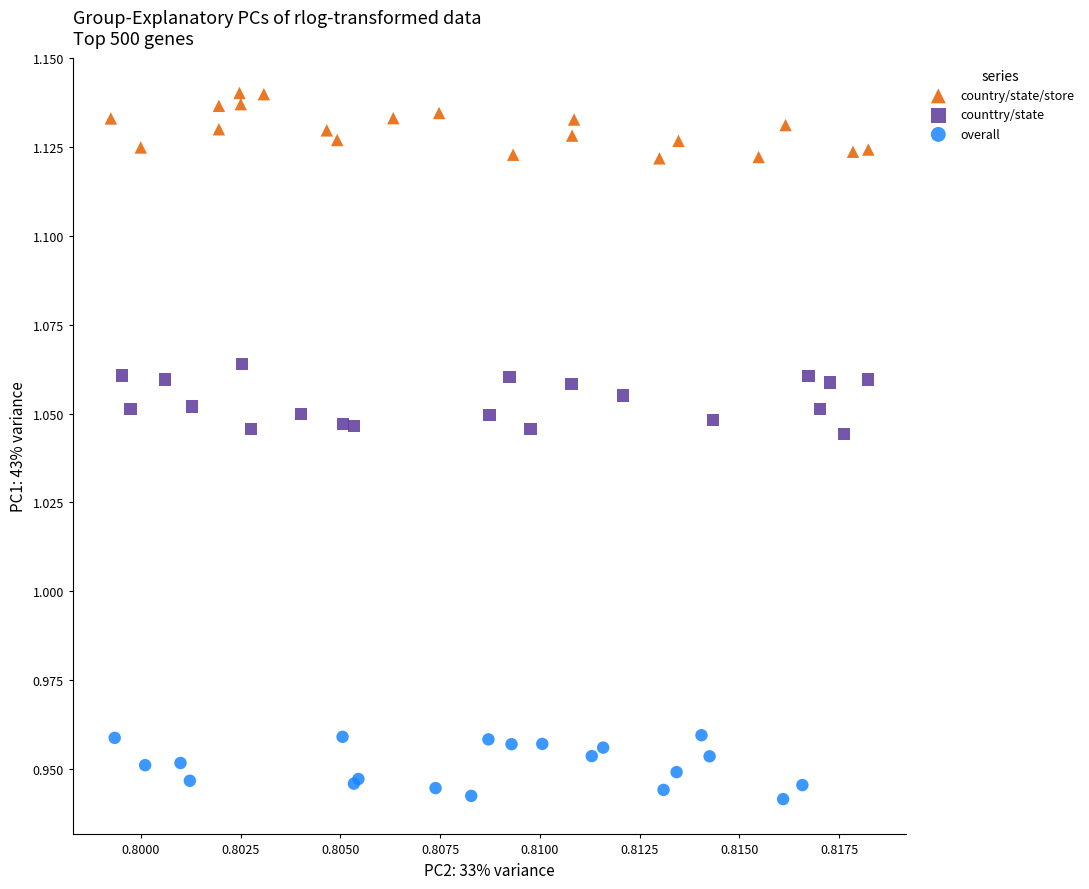

Which series contains the lowest Y value?

overall